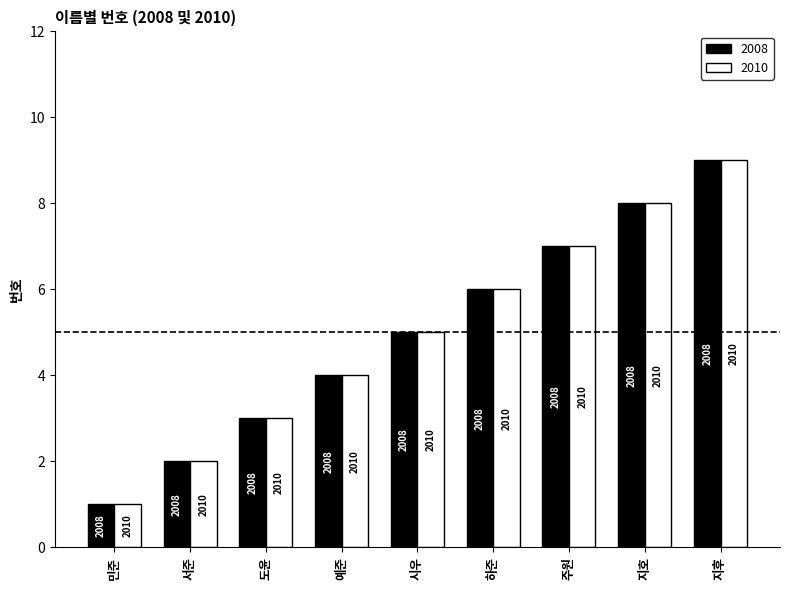

What are all the series names shown in the legend?

2008, 2010